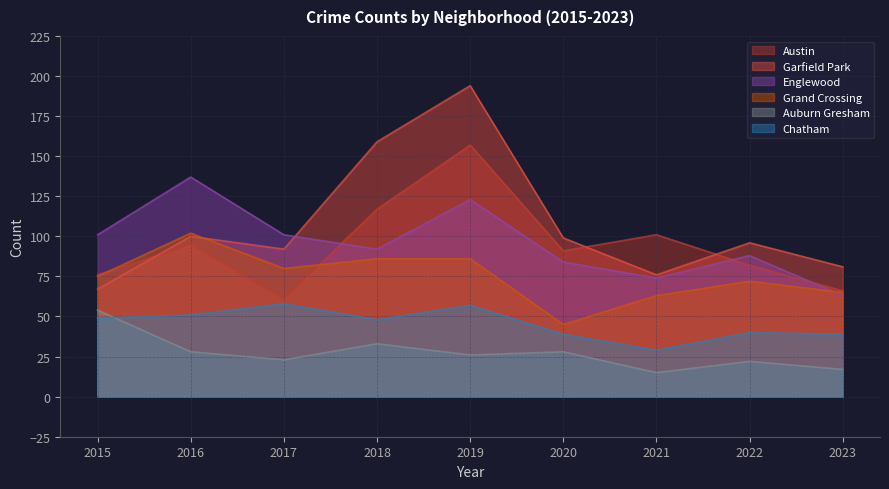

Reading left to right, list all the values displayed in this chart.

Austin: 76	95	61	117	157	91	101	82	66
Garfield Park: 67	100	92	159	194	99	76	96	81
Englewood: 101	137	101	92	123	84	74	88	63
Grand Crossing: 75	102	80	86	86	45	63	72	65
Auburn Gresham: 54	28	23	33	26	28	15	22	17
Chatham: 49	51	58	48	57	39	29	40	39